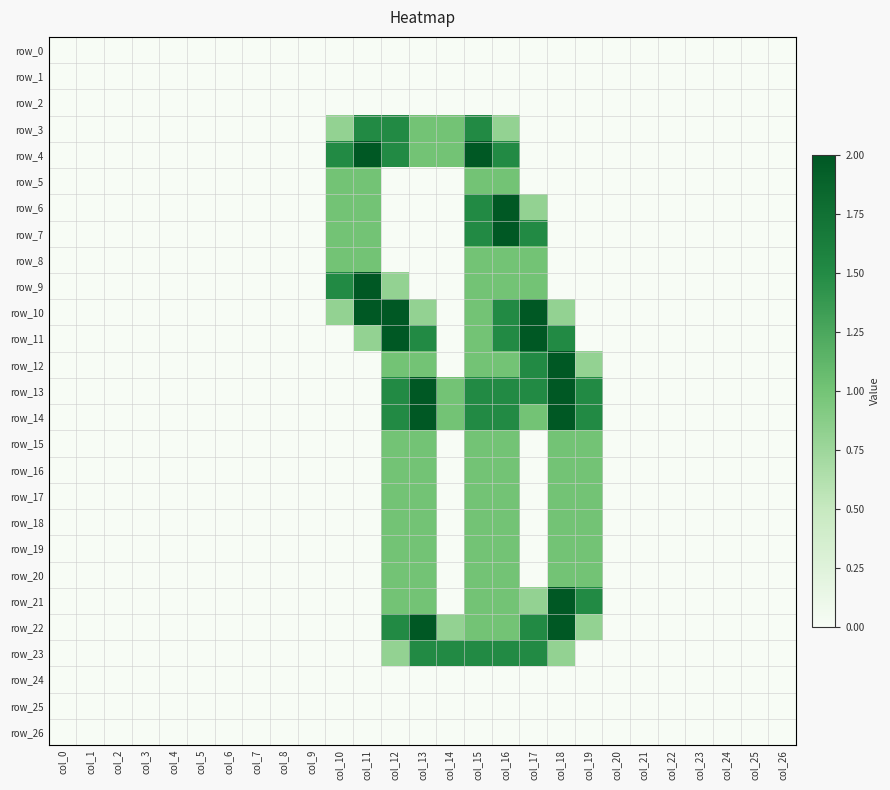

Where is row_17 nearest to the value 0?

col_0